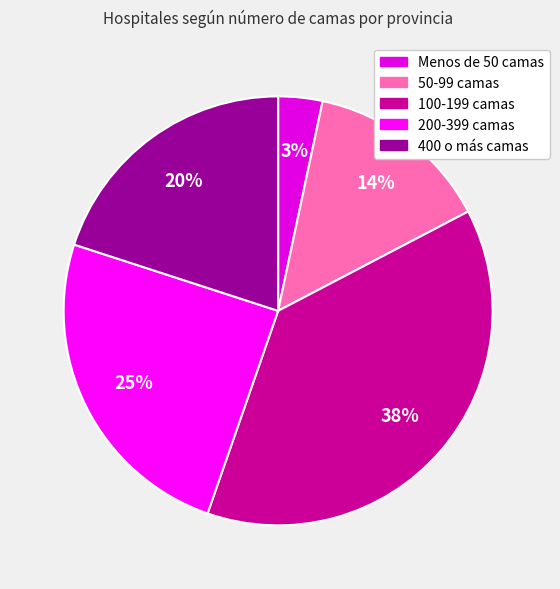

What is the total percentage of 50-99 camas and 400 o más camas?

34.0%